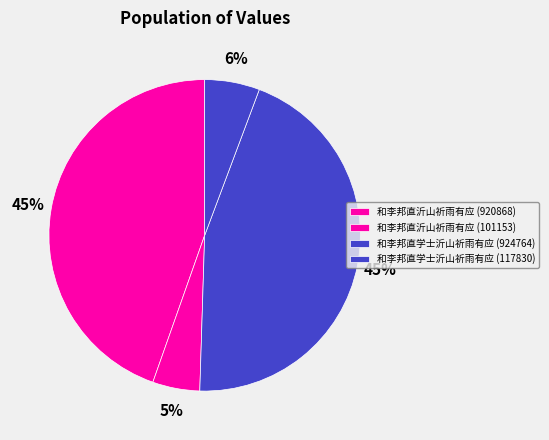

What is the smallest slice in the pie chart?

和李邦直沂山祈雨有应 (101153)